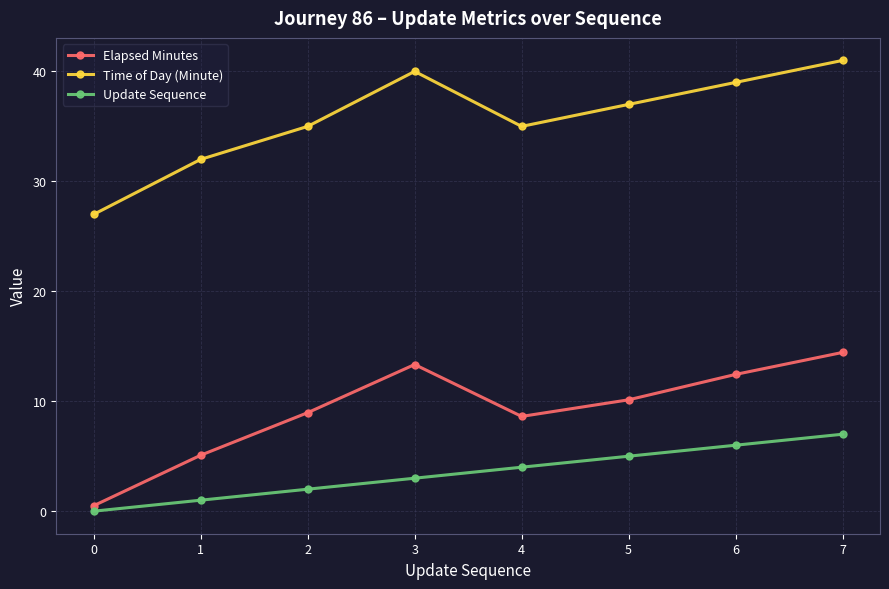

How many Update Sequence values are between 2 and 6?

5